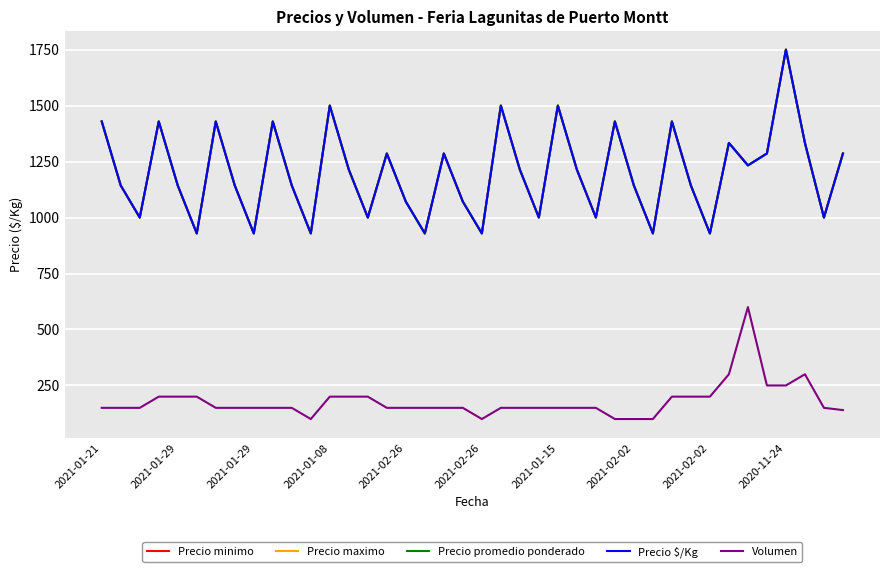

Does the chart display data point markers on the line(s)?

No